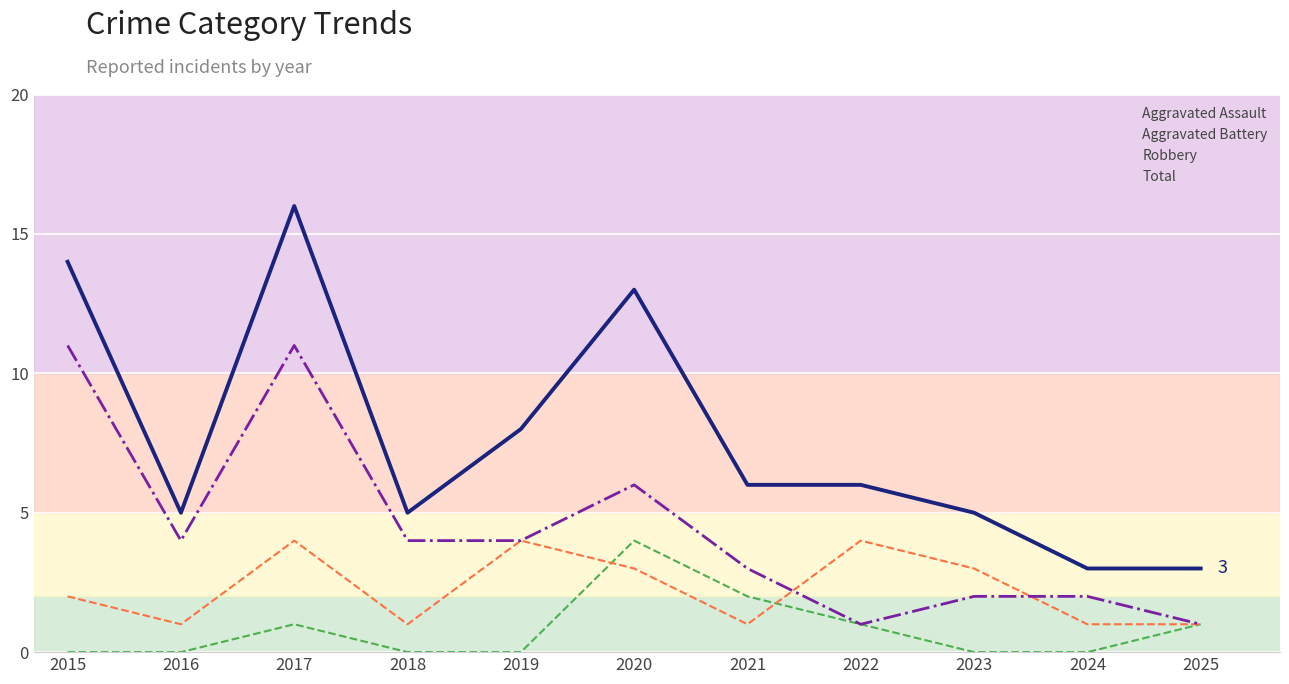

How many data points does each series have?

11